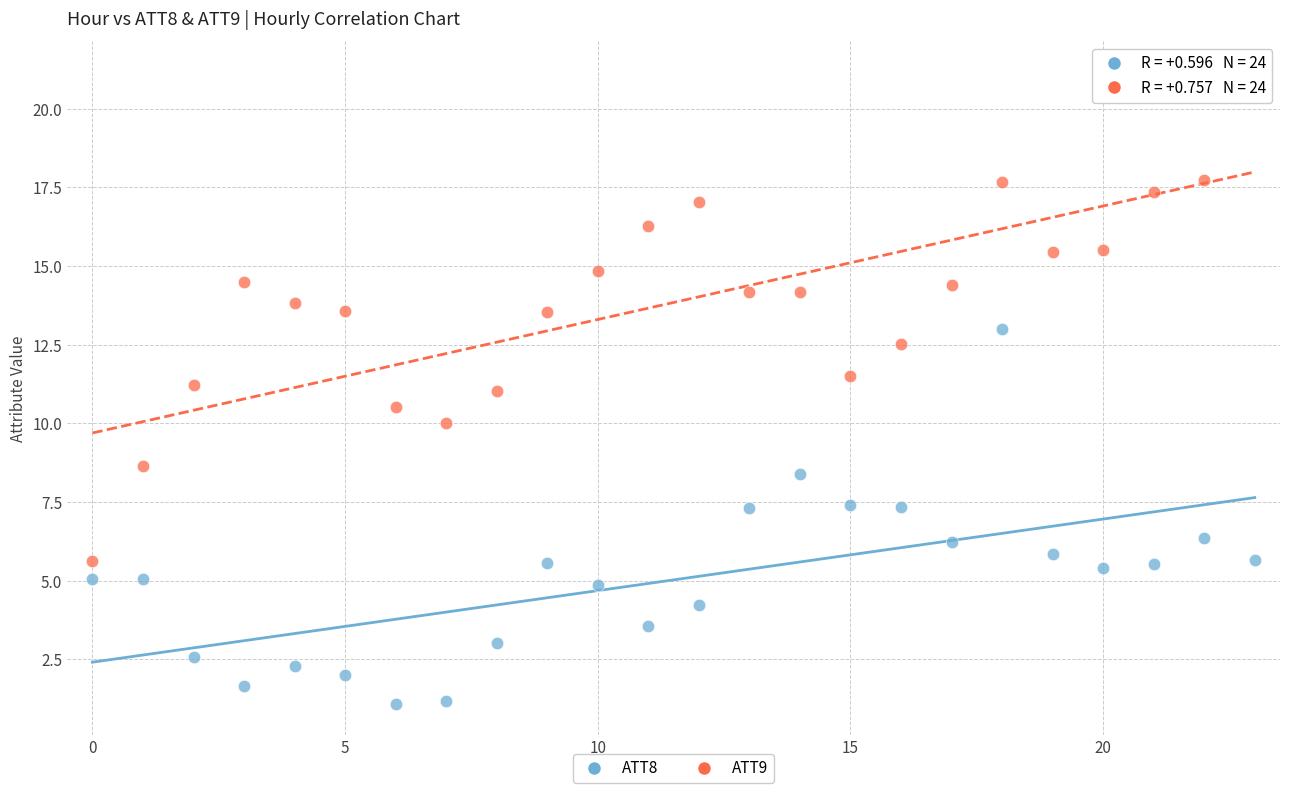

Which series reaches the maximum Y coordinate?

ATT9